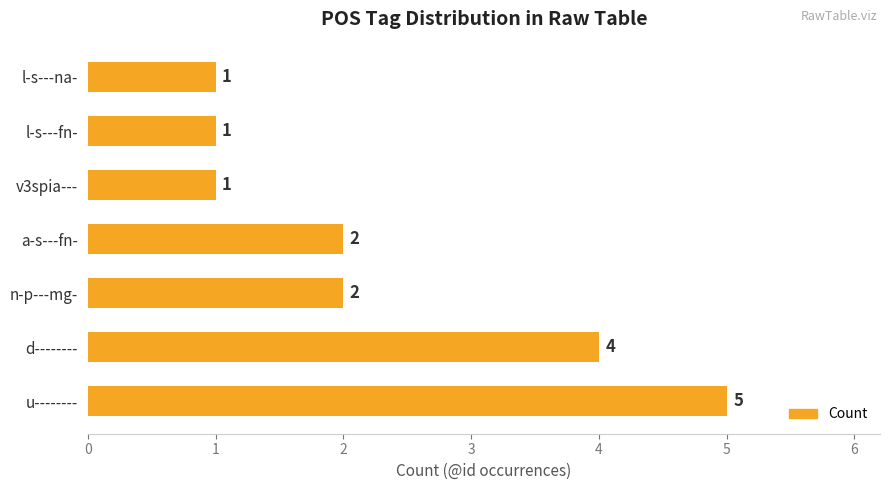

What is the greatest value displayed?

5